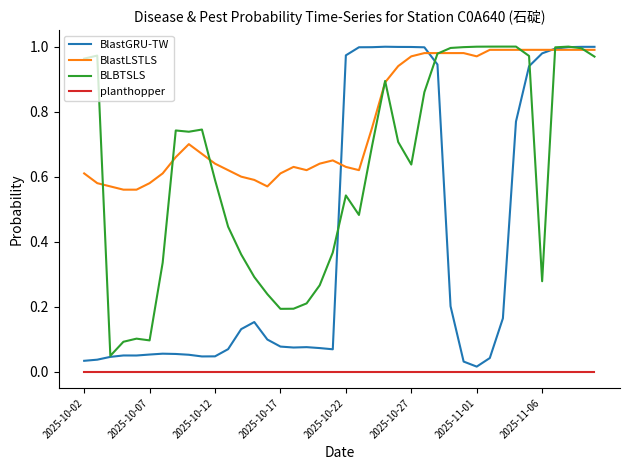

Rank the series by their average value, from highest to lowest.

BlastLSTLS, BLBTSLS, BlastGRU-TW, planthopper